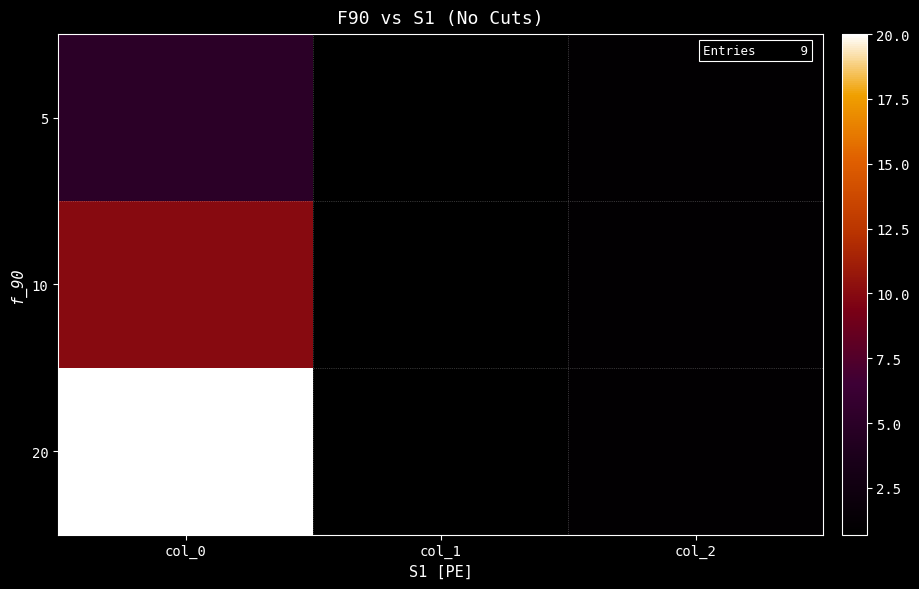

What is the total value across all series at col_1?

2.1